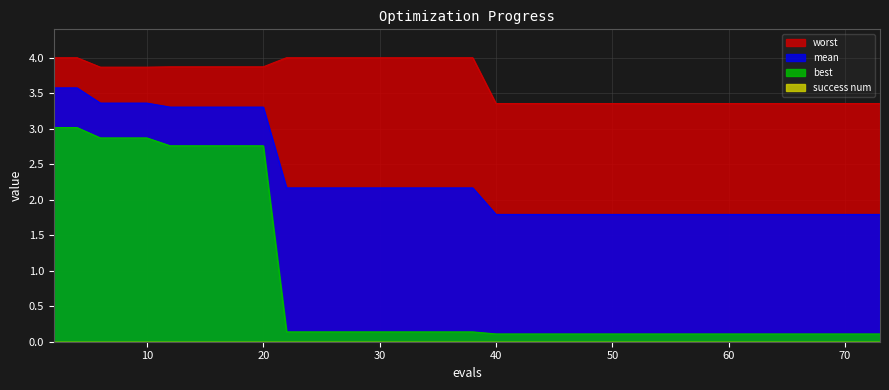

True or false: mean and worst intersect in this chart.

False